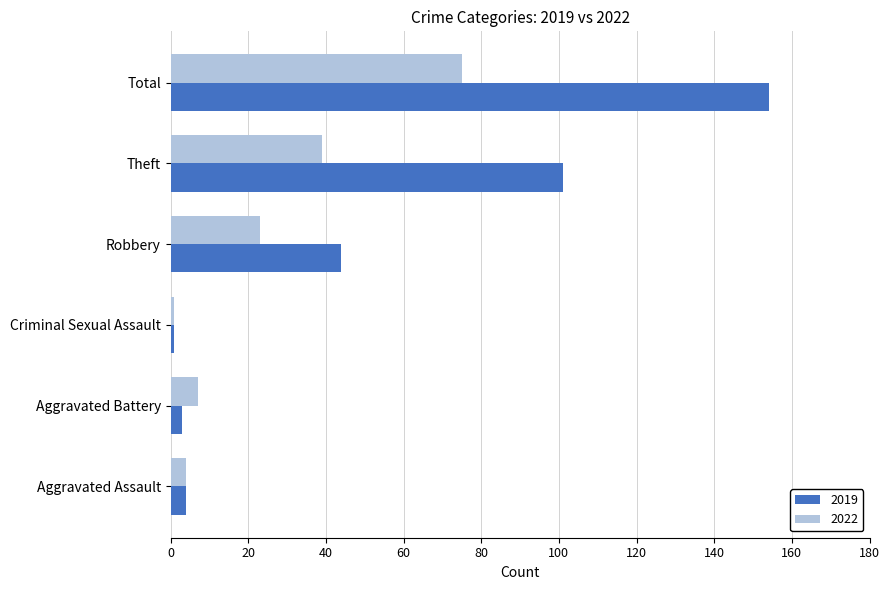

The value of 2019 at Total is 47. True or false?

False